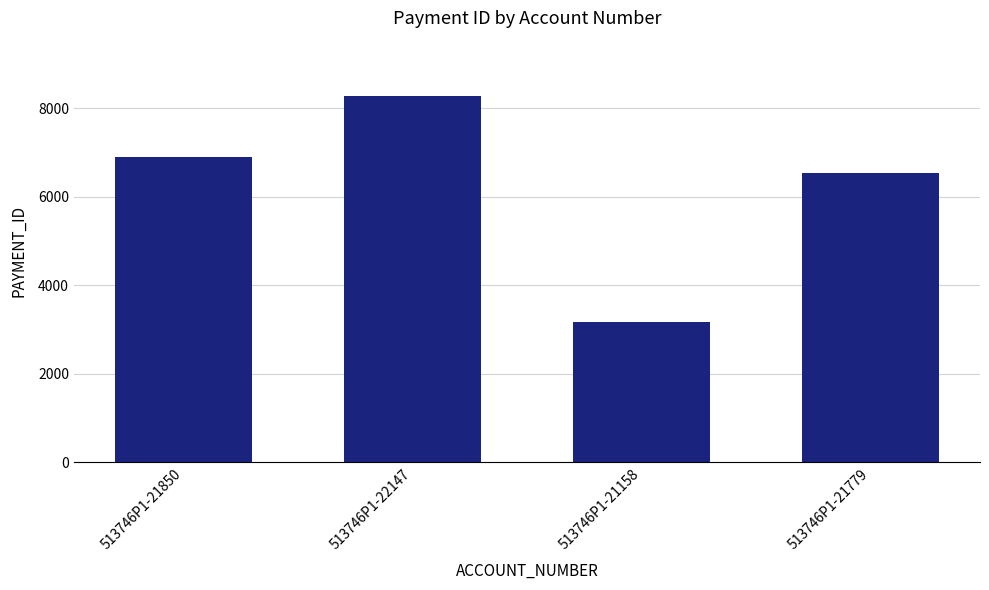

What position from the right is 513746P1-22147?

3